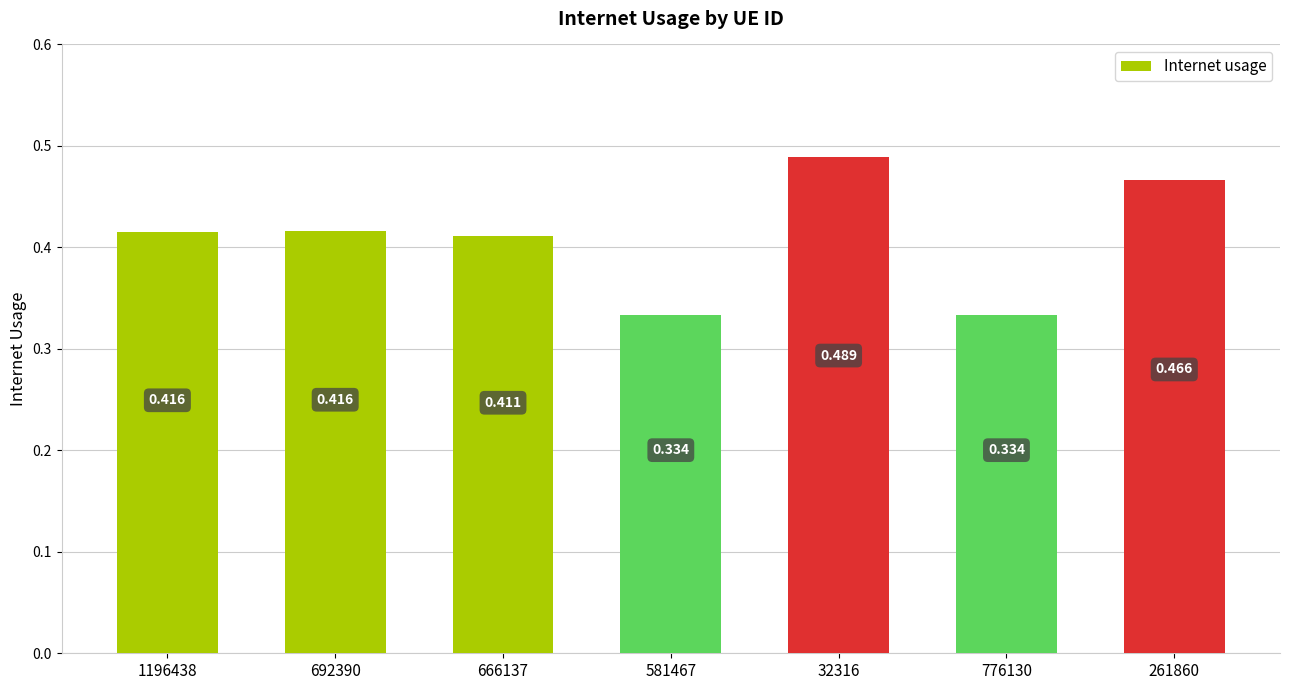

Count the number of categories in the chart.

7